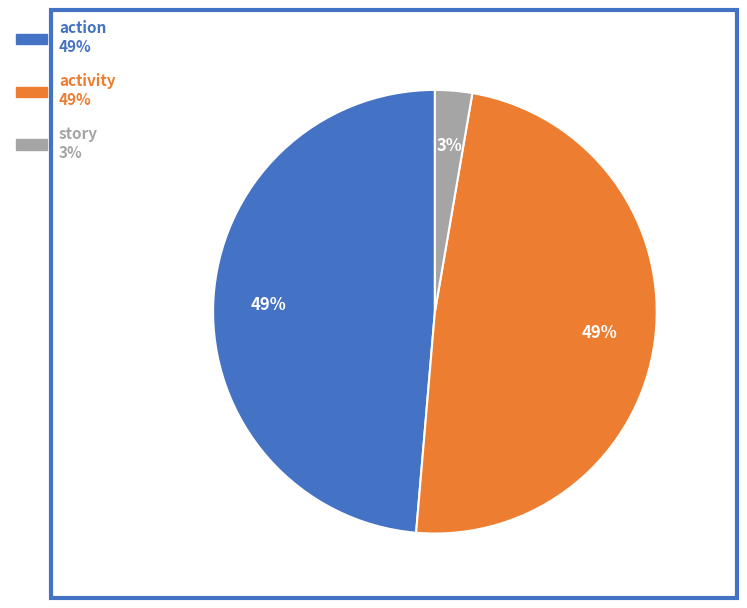

Count the number of slices in the pie.

3